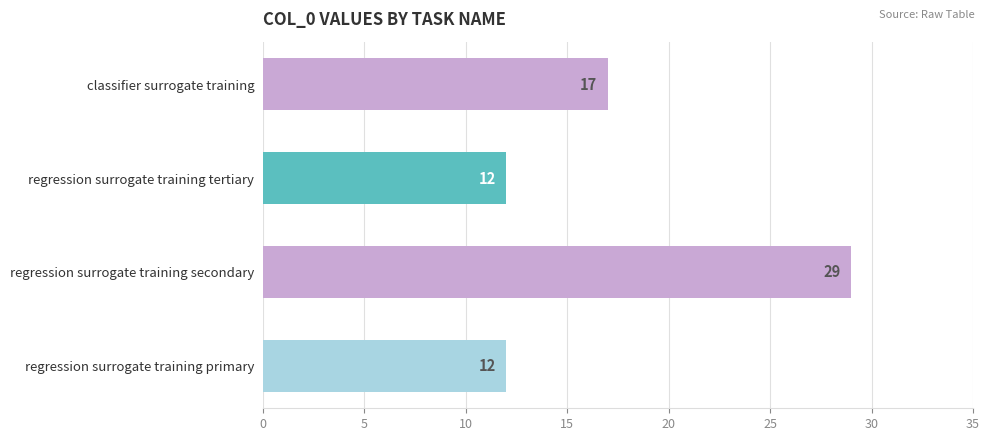

What is the ratio of the value at regression surrogate training primary to the value at classifier surrogate training?

0.7